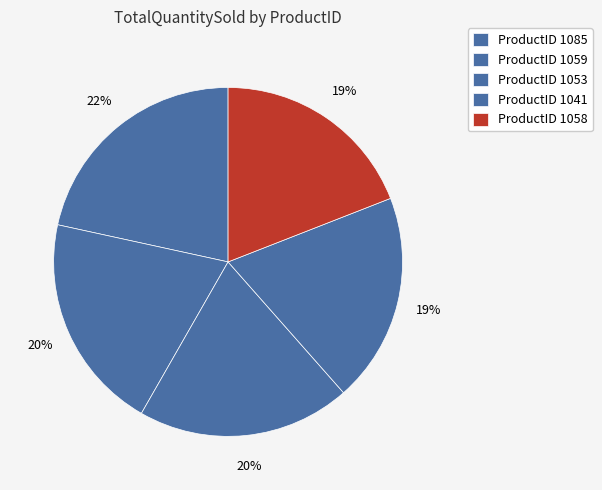

How many slices are in this pie chart?

5